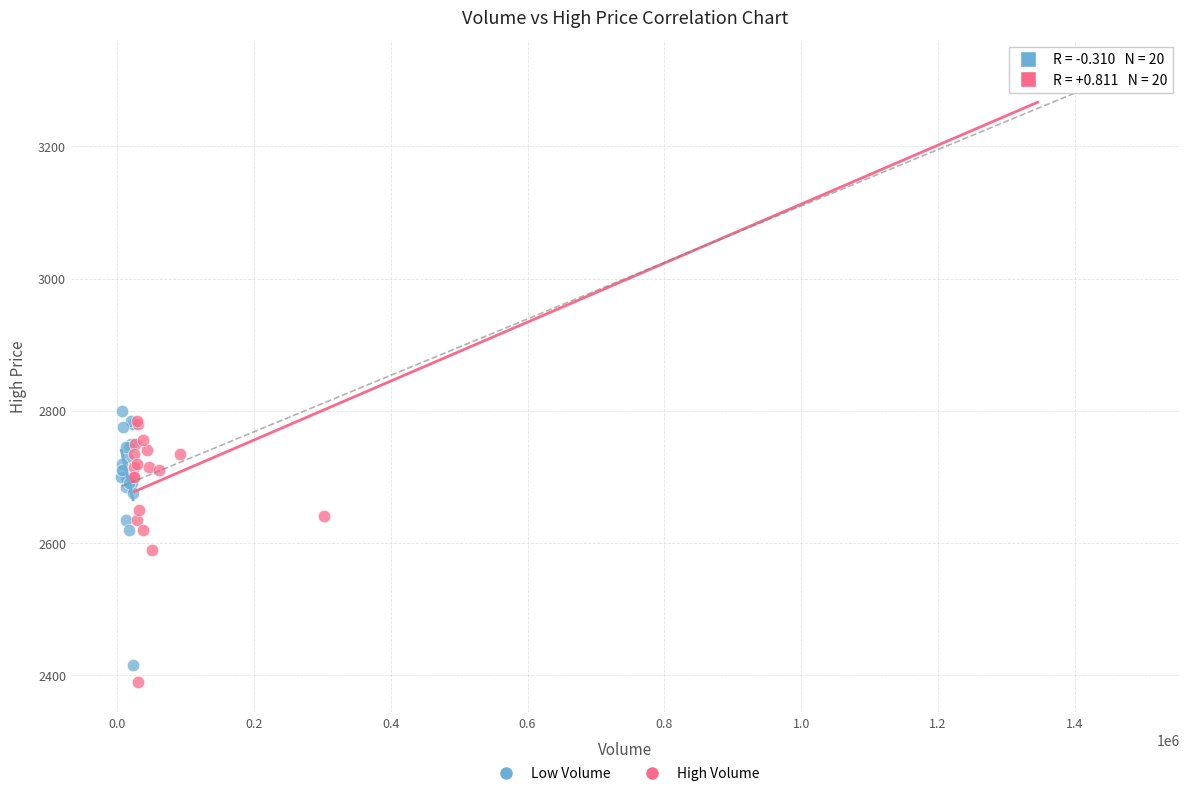

Which series has the widest spread of Y values?

High Volume